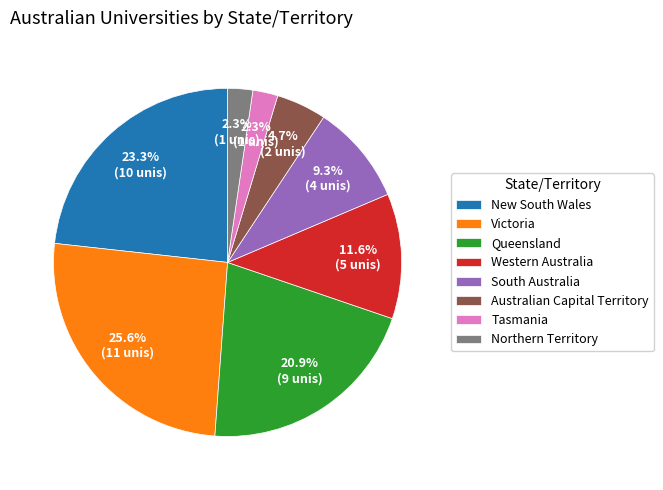

What is the ratio of the value at South Australia to the value at Northern Territory?

4.0